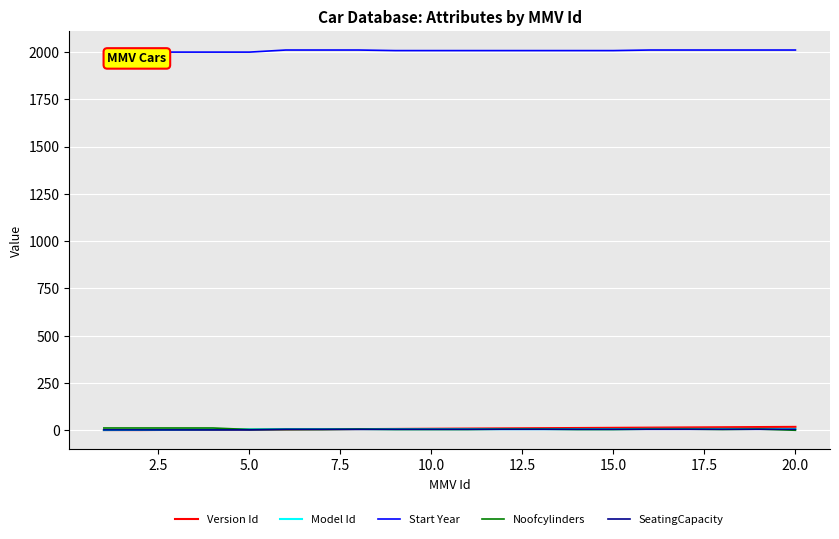

The value of Start Year at 5.0 is 2000. True or false?

True